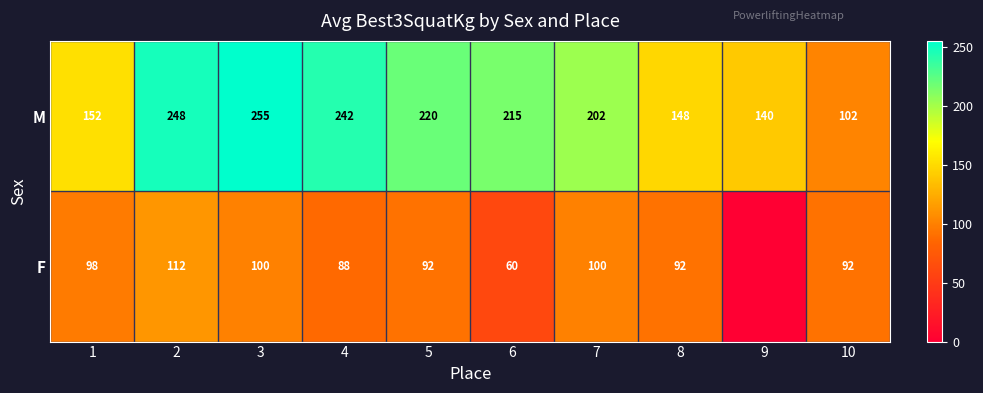

At 1, list the series in order from largest to smallest.

M, F